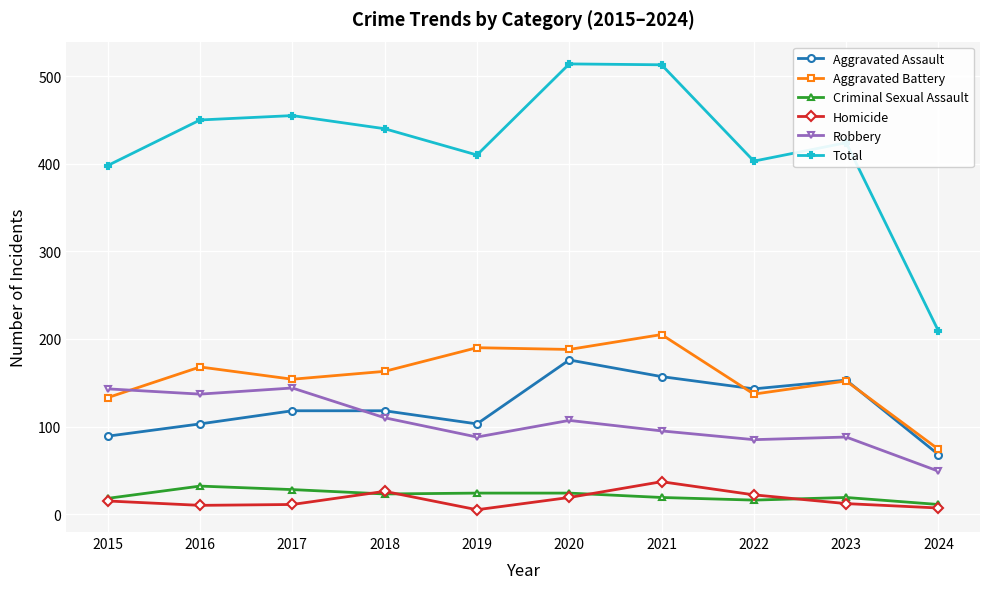

How many values in the Homicide series are below 15?

5